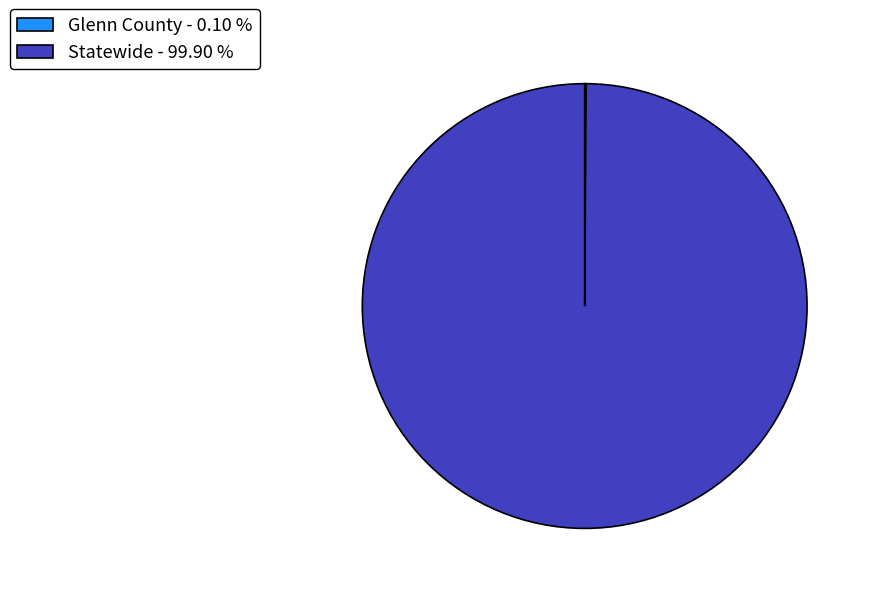

Is Statewide - 99.90 % the majority of the pie?

Yes